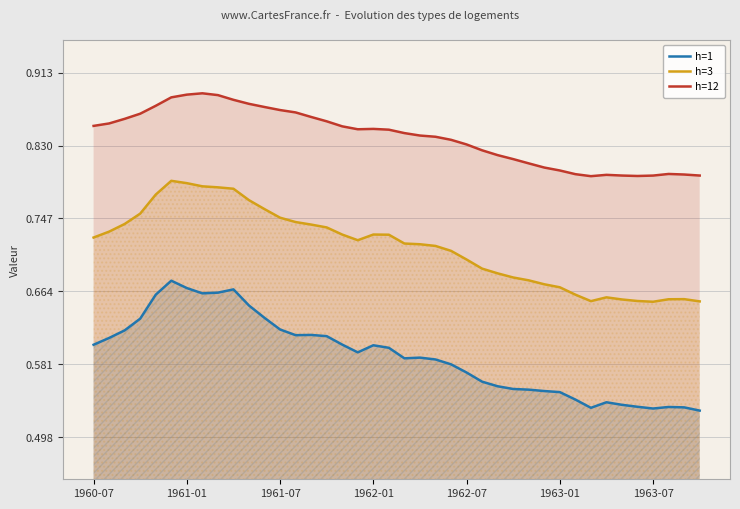

True or false: h=12 has a value of 0.6 at 1962-01.

False